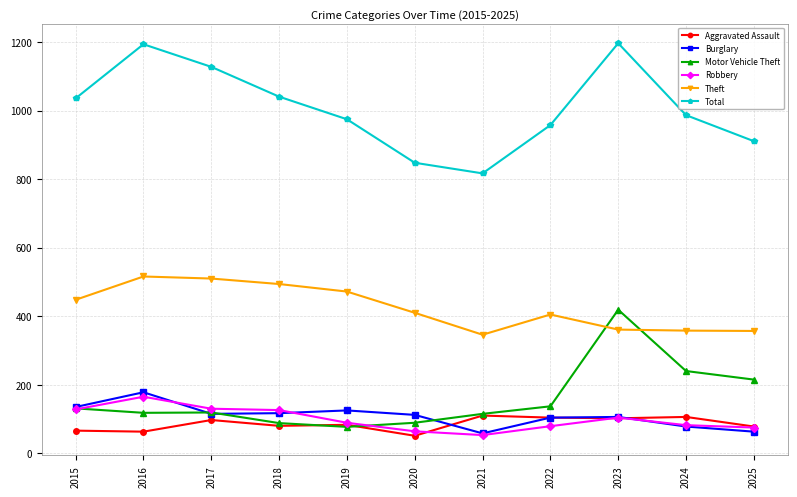

At which category does Burglary reach its first local peak?

2016